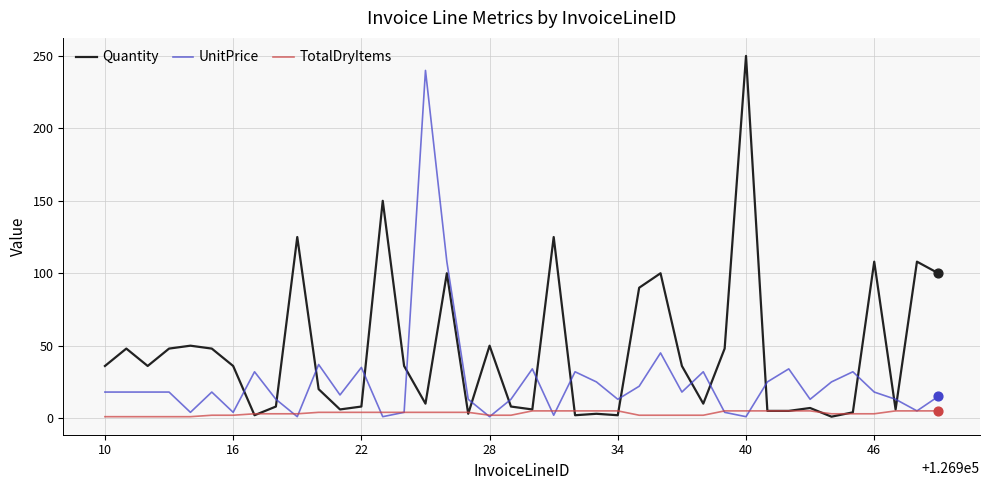

Rank the series by their average value, from highest to lowest.

Quantity, UnitPrice, TotalDryItems